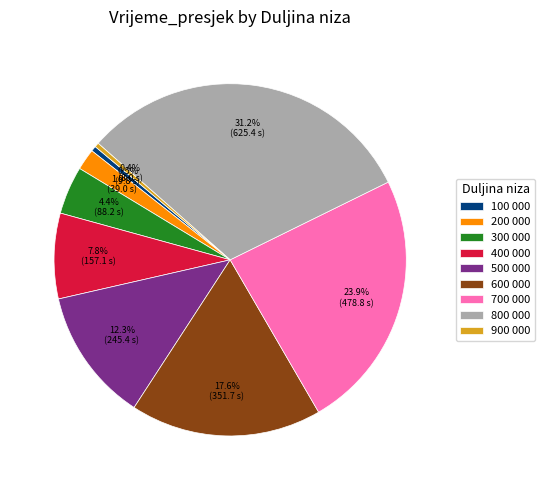

To the nearest percent, what is the difference between the largest and smallest slice percentages?

31%